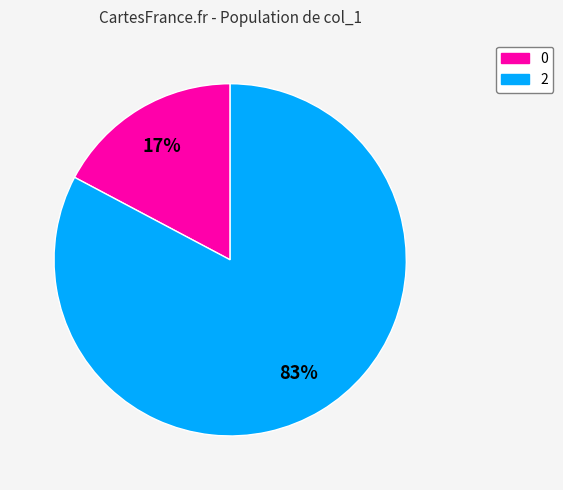

What percentage is the 2 slice, to the nearest percent?

83%